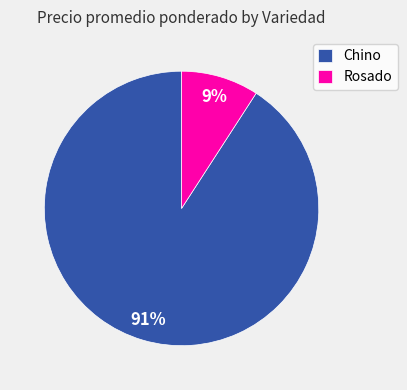

What percentage is the Rosado slice, to the nearest percent?

9%